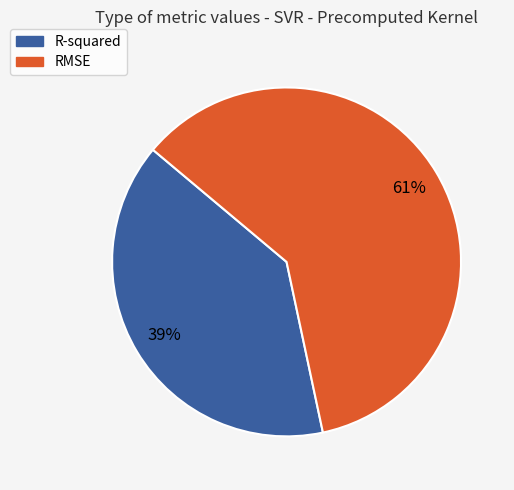

Is it true that RMSE is 61% of the pie?

True